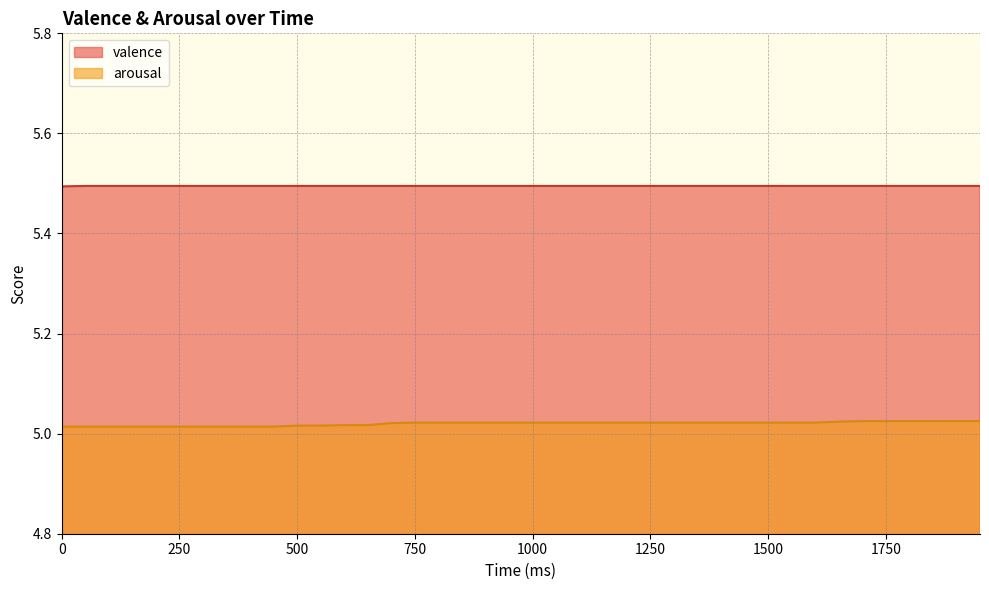

The valence series shows 8.0 at 150. True or false?

False